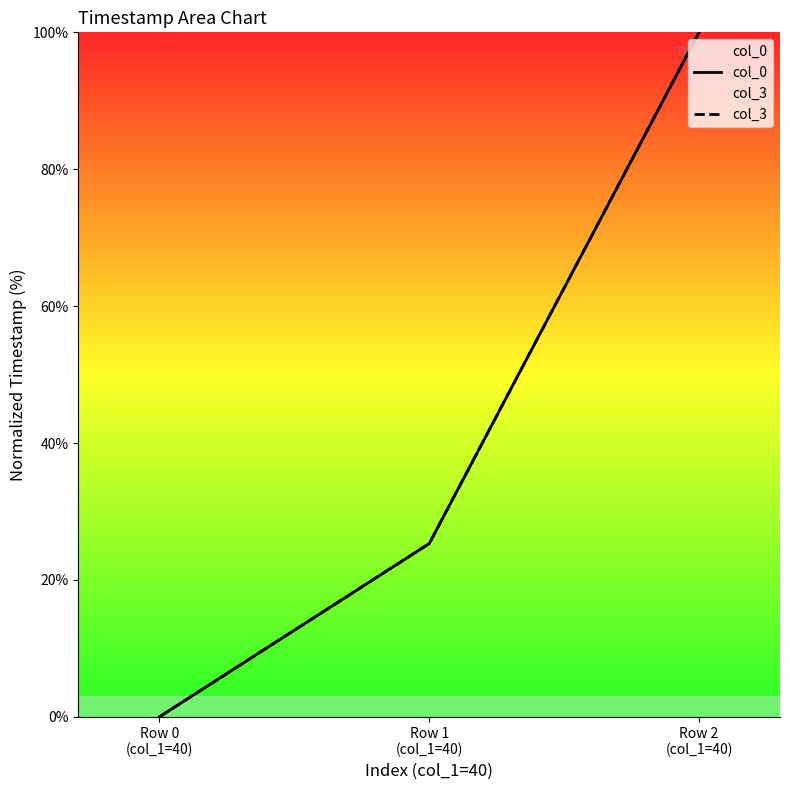

The value of col_3 at Row 1
(col_1=40) is 25.3. True or false?

True